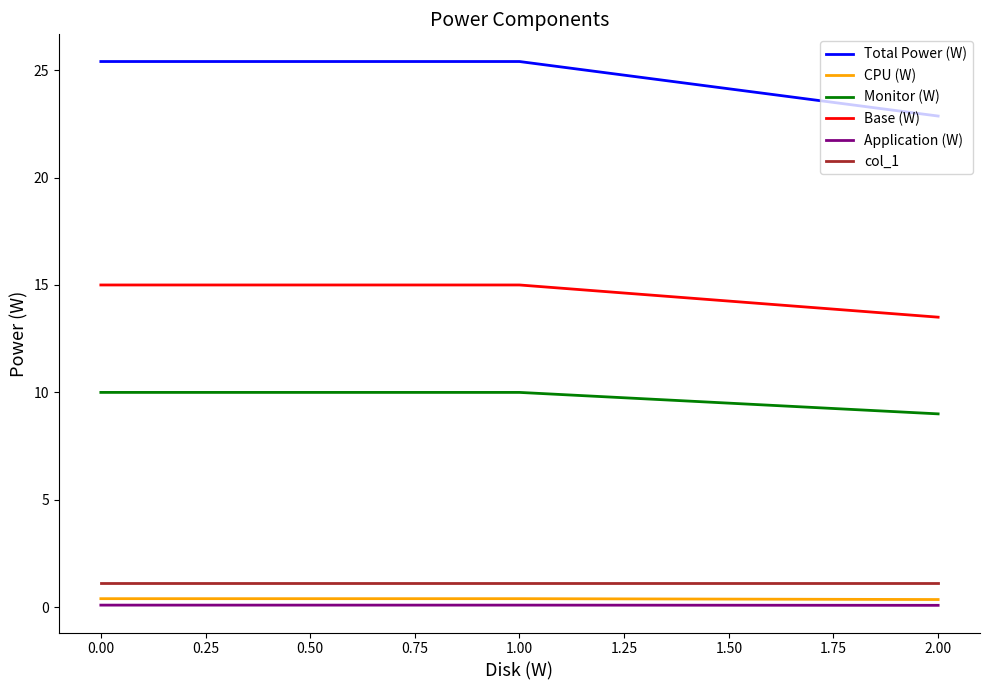

Which series has the largest total across all categories?

Total Power (W)